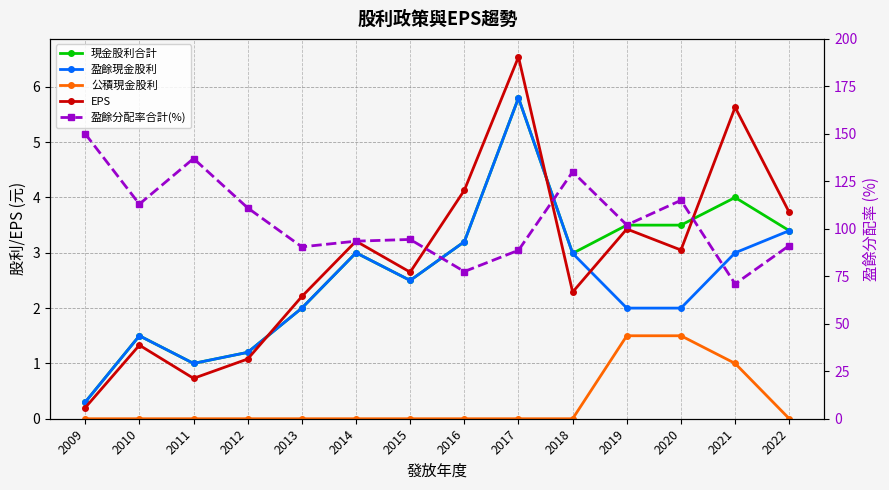

The EPS series shows 3.3 at 2013. True or false?

False